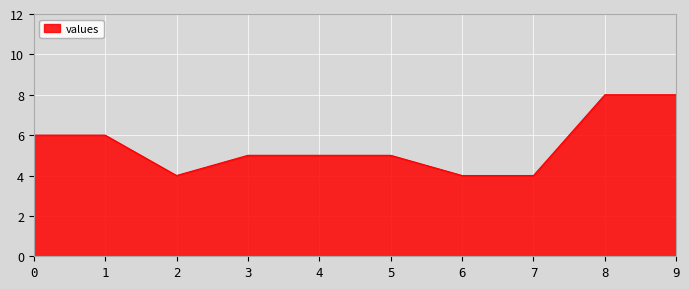

The value at 6 is 4. True or false?

True